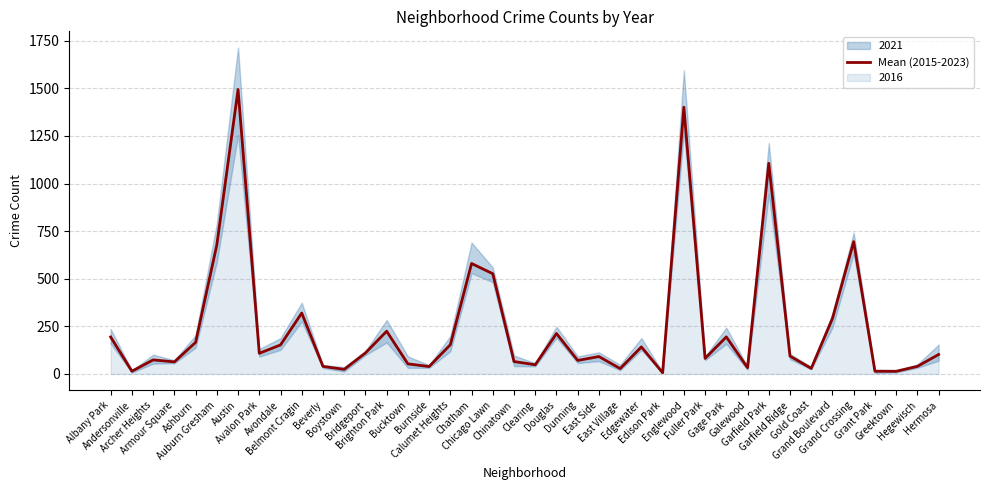

Reading right to left, transcribe all the data shown in this chart.

101.8	39.5	13.3	14.0	694.8	291.2	28.8	93.3	1106.7	32.3	194.5	81.5	1401.0	6.0	141.8	28.0	91.2	70.7	212.2	48.0	64.8	526.2	580.0	153.3	38.7	52.7	224.2	110.0	23.7	39.5	319.7	152.2	108.2	1494.2	678.0	165.7	63.2	73.5	14.0	193.8